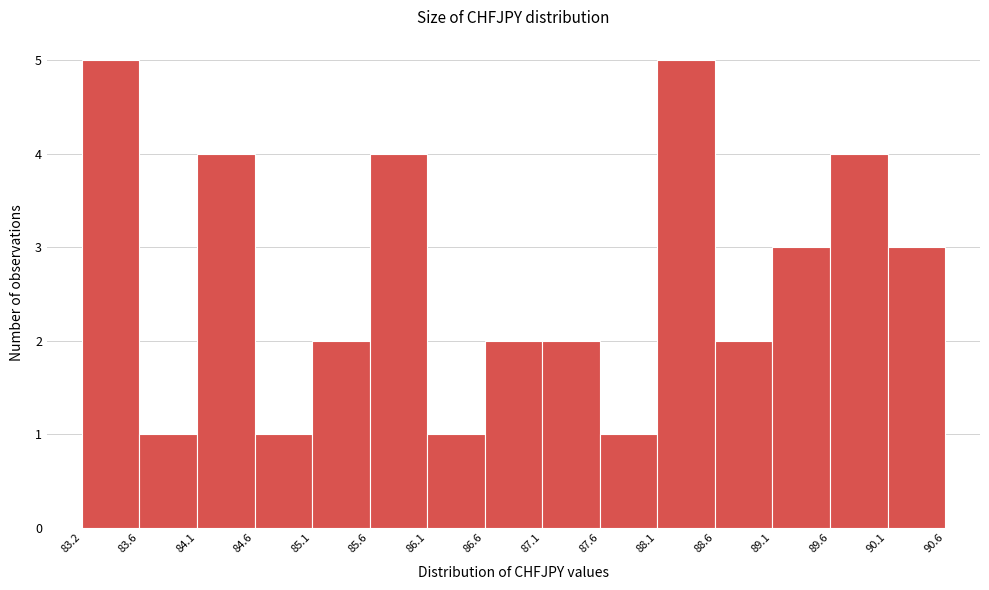

Reading left to right, list every bar in this chart as the range it spans on the x-axis followed by its height. The values are not printed on the chart, so give them approximately, as read against the axis.

83.2 to 83.6: 5
83.6 to 84.1: 1
84.1 to 84.6: 4
84.6 to 85.1: 1
85.1 to 85.6: 2
85.6 to 86.1: 4
86.1 to 86.6: 1
86.6 to 87.1: 2
87.1 to 87.6: 2
87.6 to 88.1: 1
88.1 to 88.6: 5
88.6 to 89.1: 2
89.1 to 89.6: 3
89.6 to 90.1: 4
90.1 to 90.6: 3